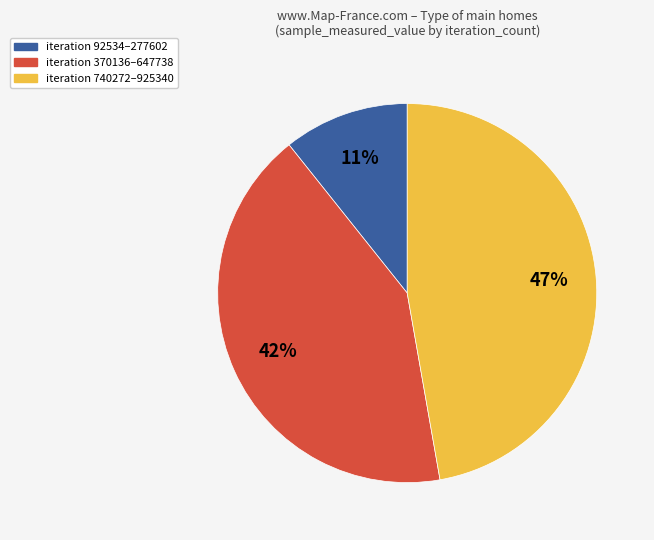

Which has a higher value, iteration 92534–277602 or iteration 740272–925340?

iteration 740272–925340